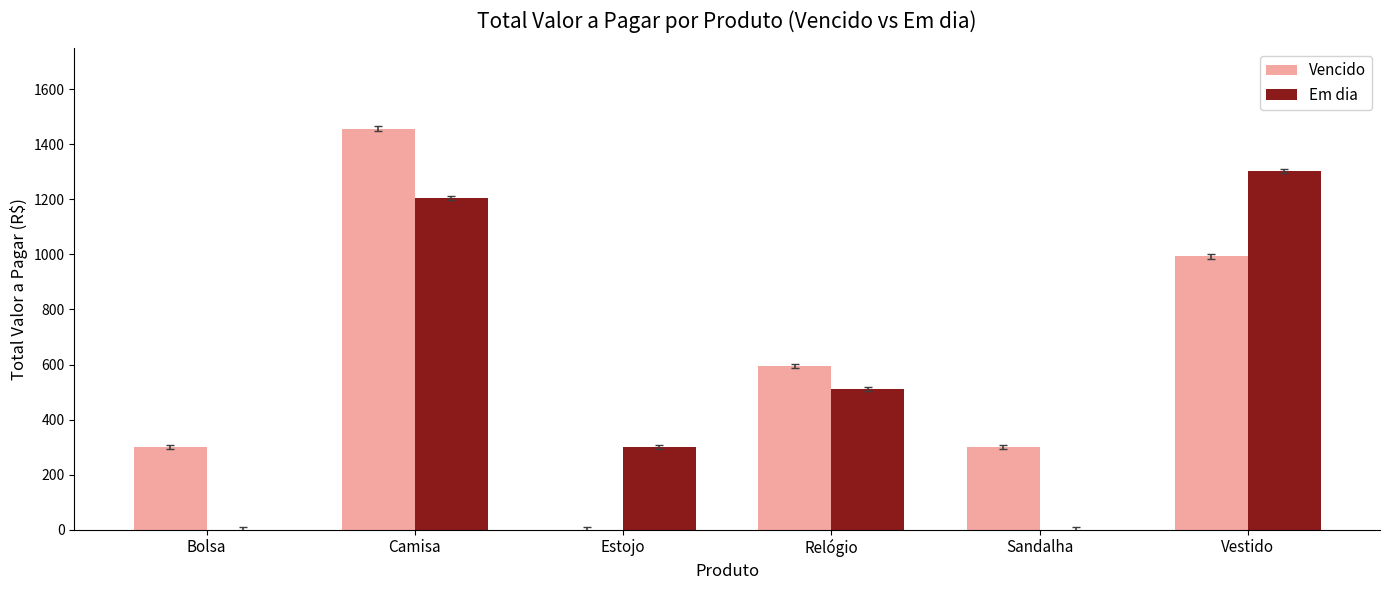

Are the bars grouped side by side (vs. stacked)?

Yes